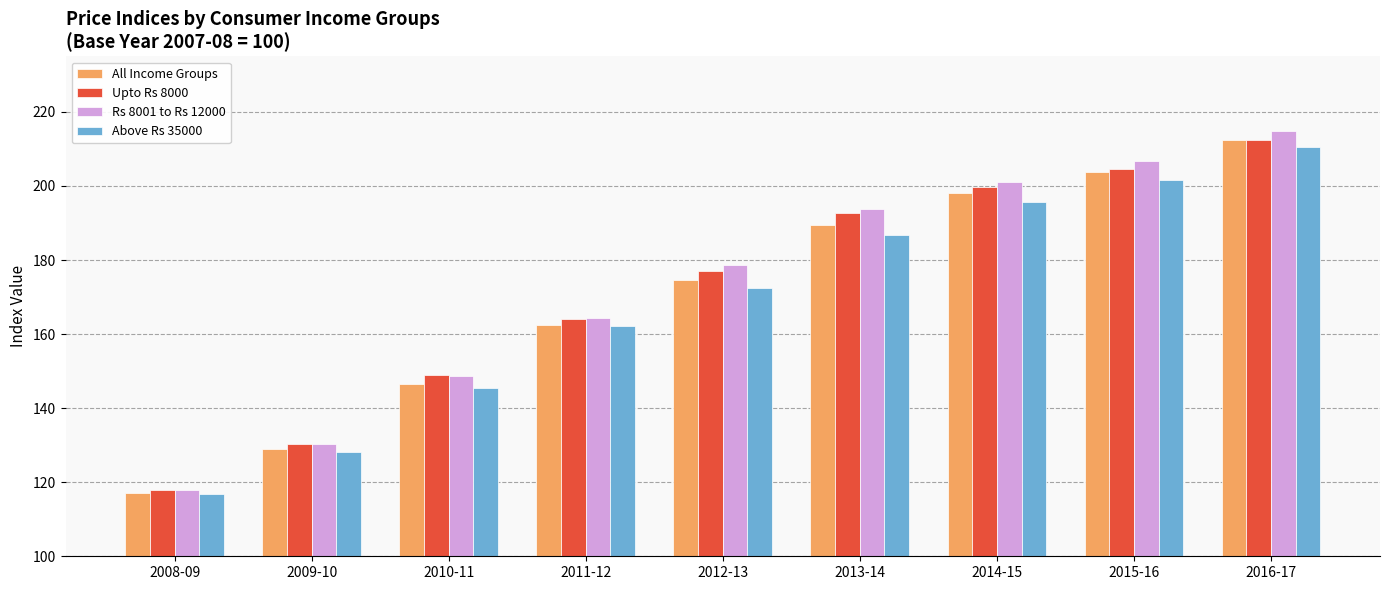

List the labels in order of Upto Rs 8000 value, largest first.

2016-17, 2015-16, 2014-15, 2013-14, 2012-13, 2011-12, 2010-11, 2009-10, 2008-09